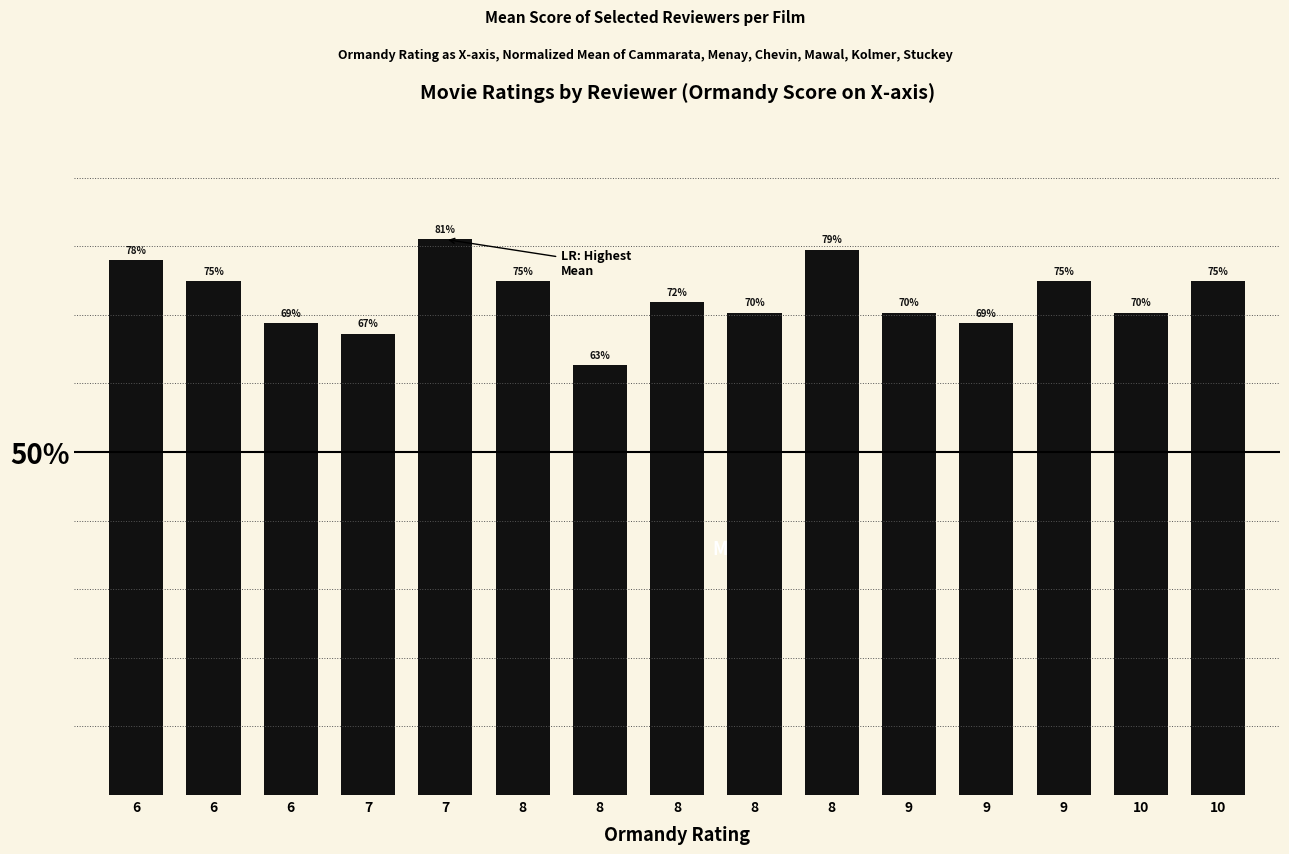

How many bars are there in total?

15